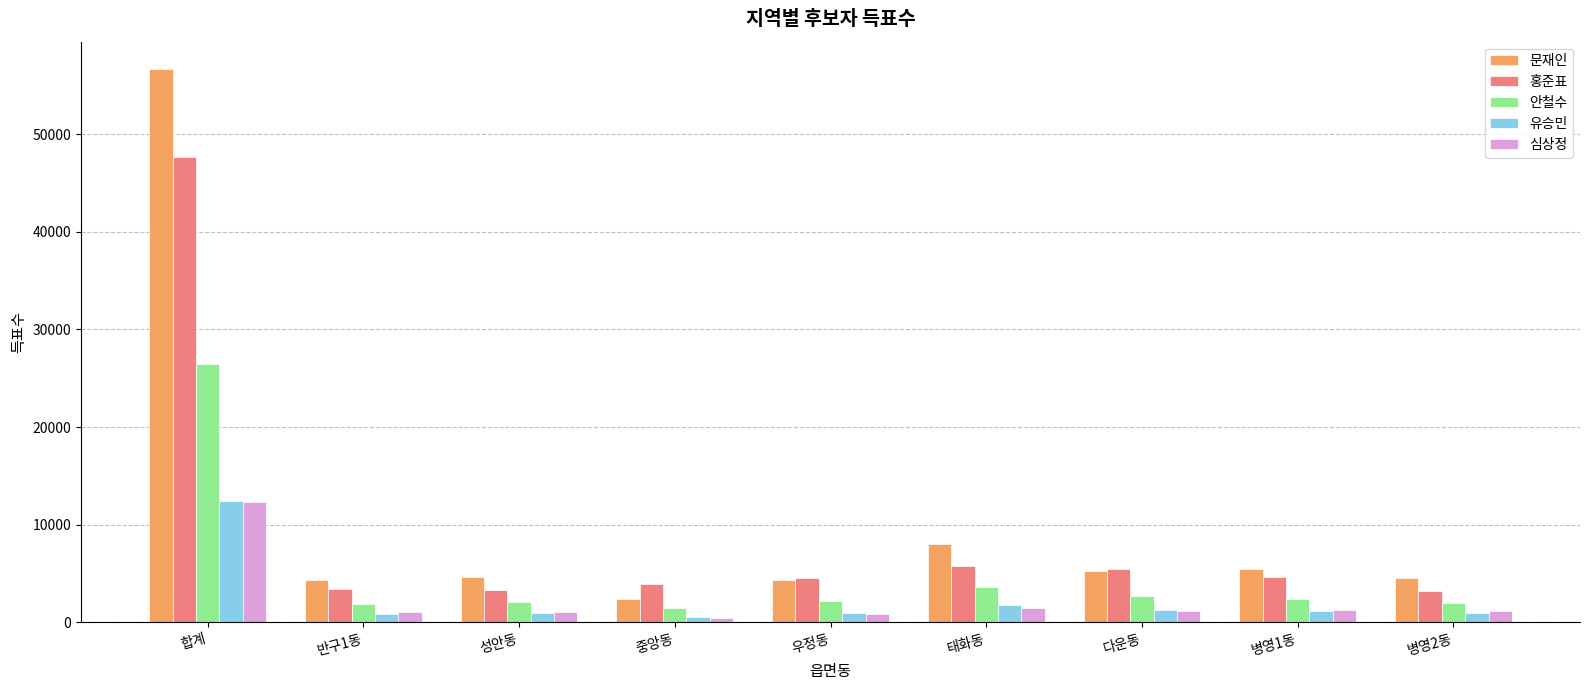

Is it true that 심상정 equals 440 at 중앙동?

True